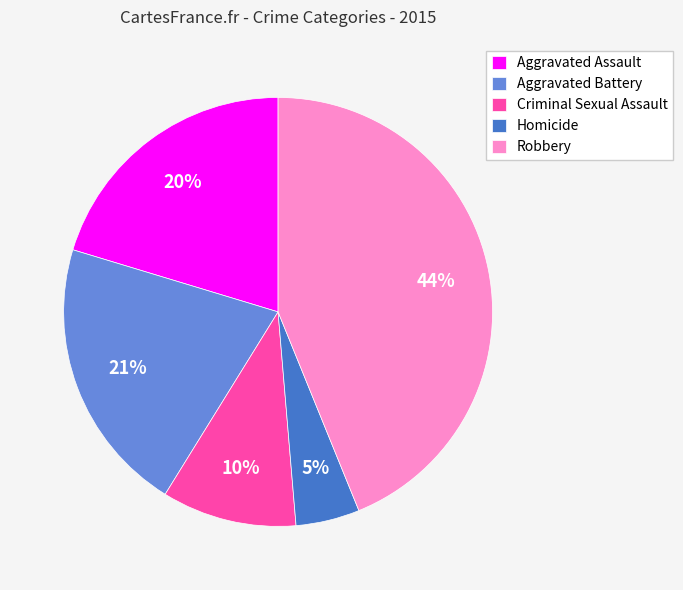

To the nearest percent, what percentage of the pie is Homicide?

5%